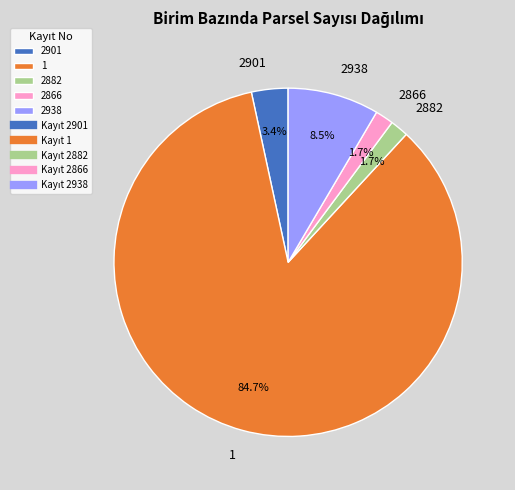

Is it true that 1 is 79% of the pie?

False